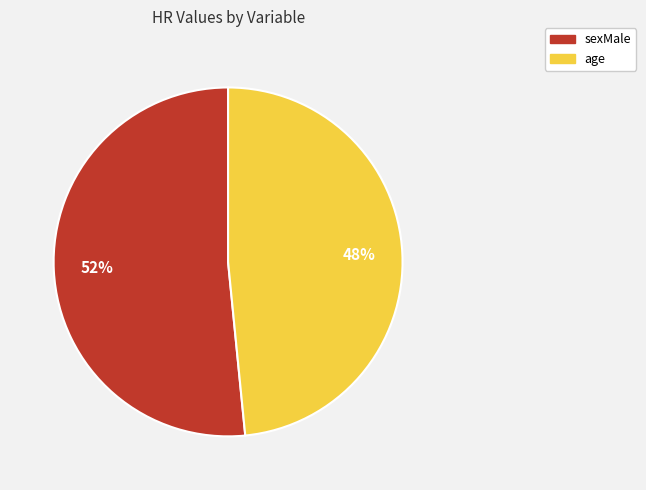

Is it true that sexMale is 52% of the pie?

True